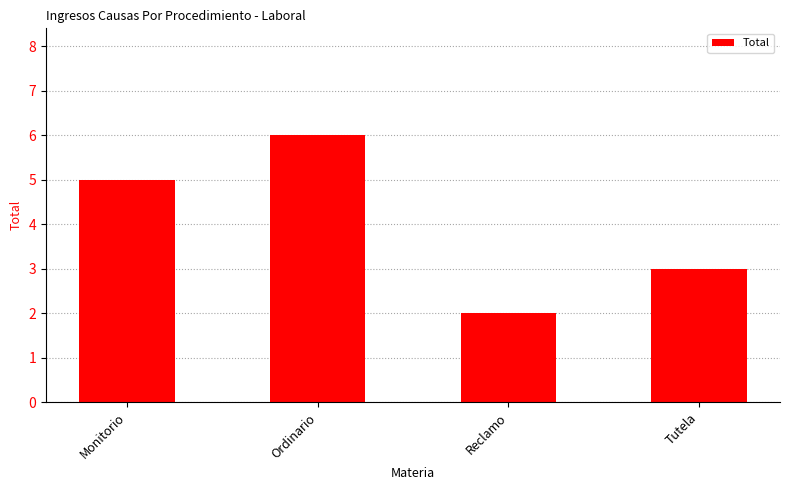

Reading right to left, transcribe all the data shown in this chart.

Tutela=3	Reclamo=2	Ordinario=6	Monitorio=5